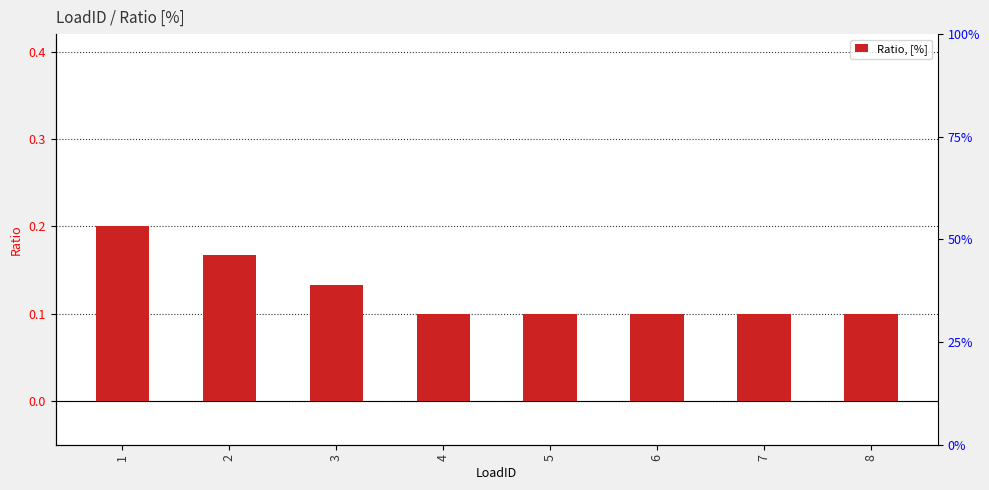

List the labels in order of value, largest first.

1, 2, 3, 4, 5, 6, 7, 8